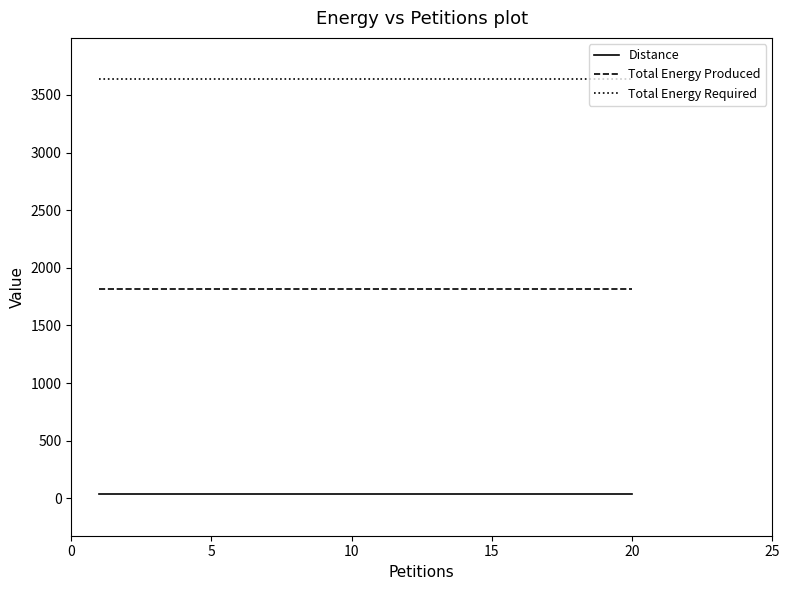

At how many categories does at least one series exceed 999?

20